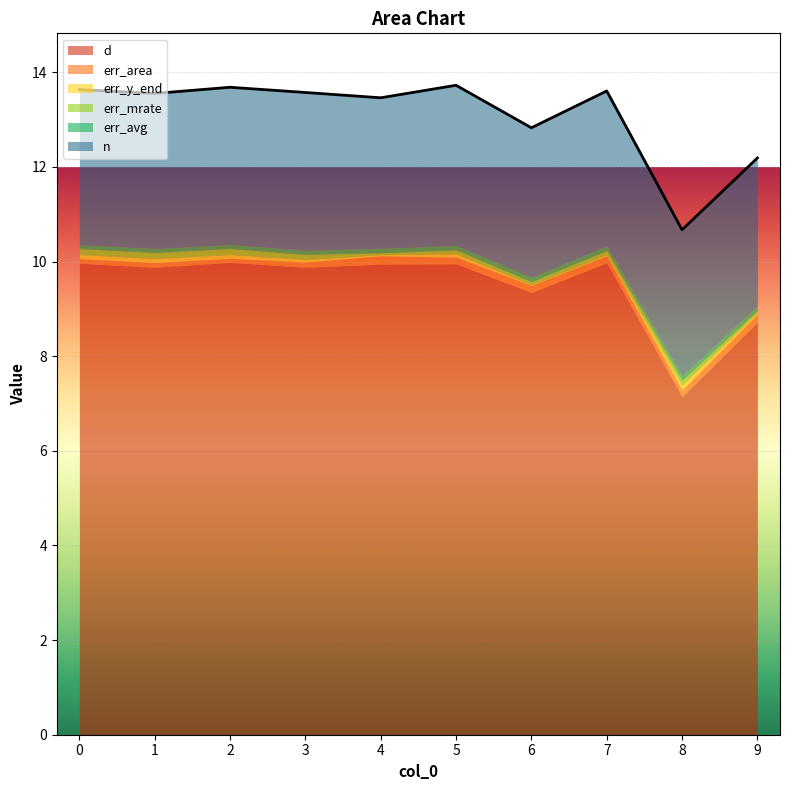

What is the lowest value of the d series?

7.1